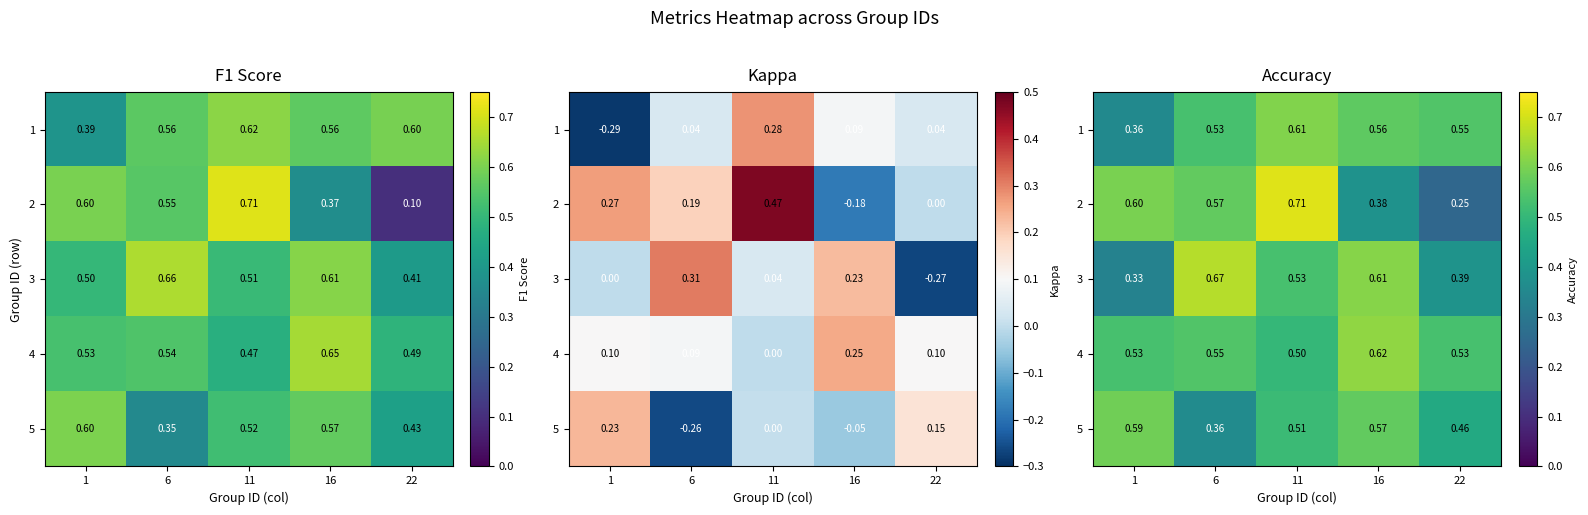

Between 22 and 11, which is larger?

11